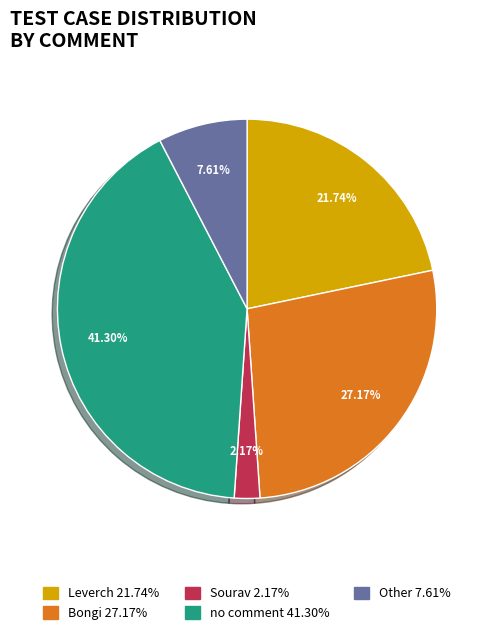

Is there a majority slice in this chart?

No